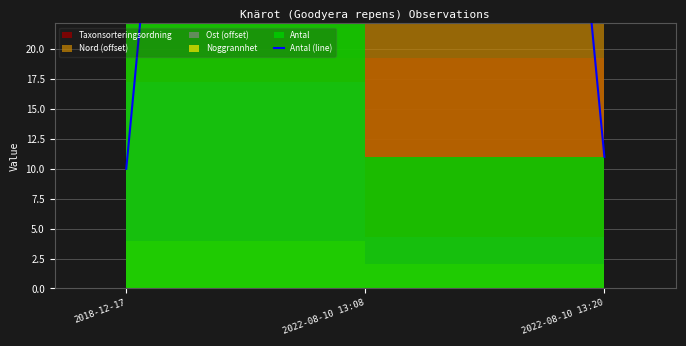

Rank the categories by value from lowest to highest.

2018-12-17, 2022-08-10 13:20, 2022-08-10 13:08